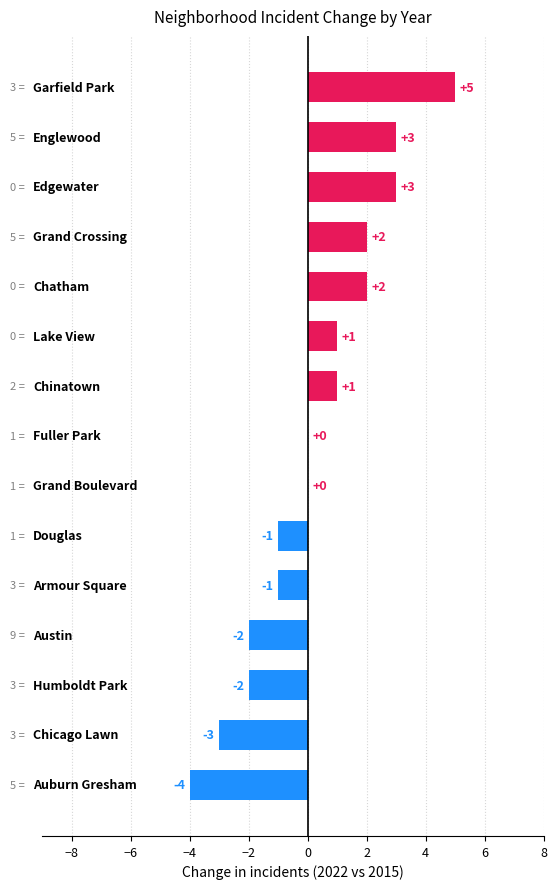

What is the sum of all values?

4